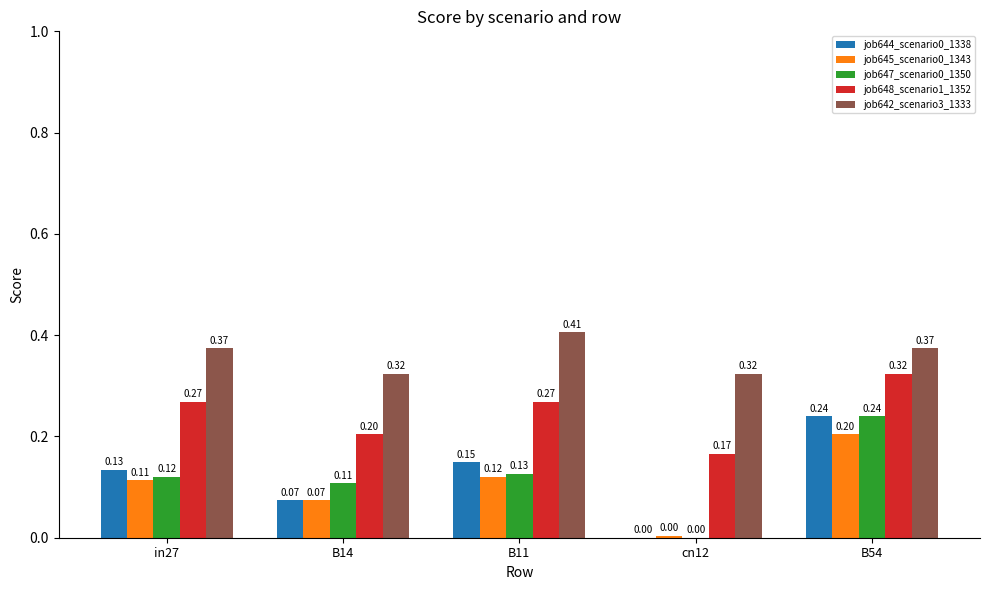

At which category is the sum across all series the highest?

B54